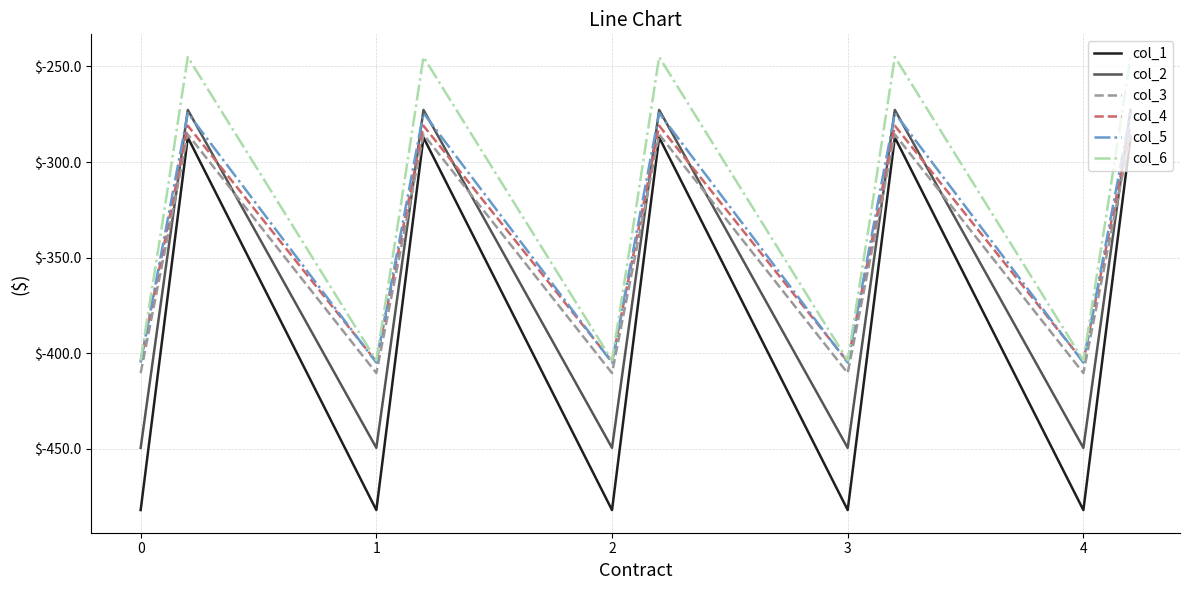

Which series has the widest spread of values?

col_1